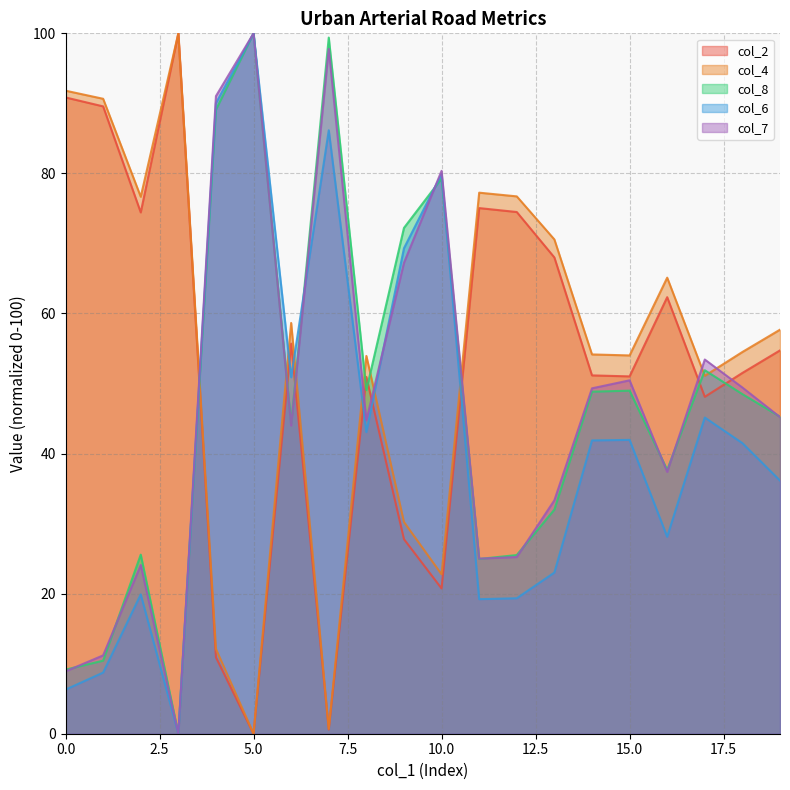

What is the difference between the maximum and minimum values in the col_4 series?

100.0